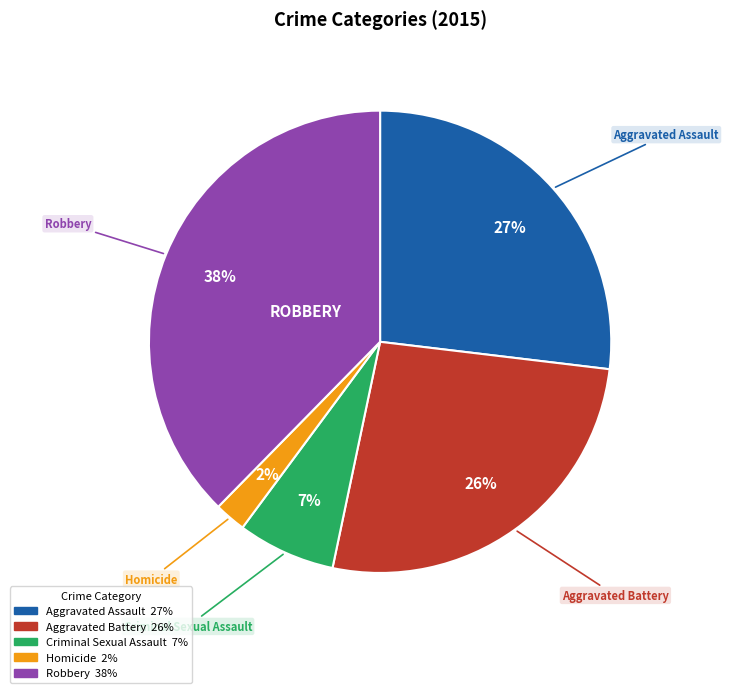

To the nearest percent, what is the average slice percentage?

20%